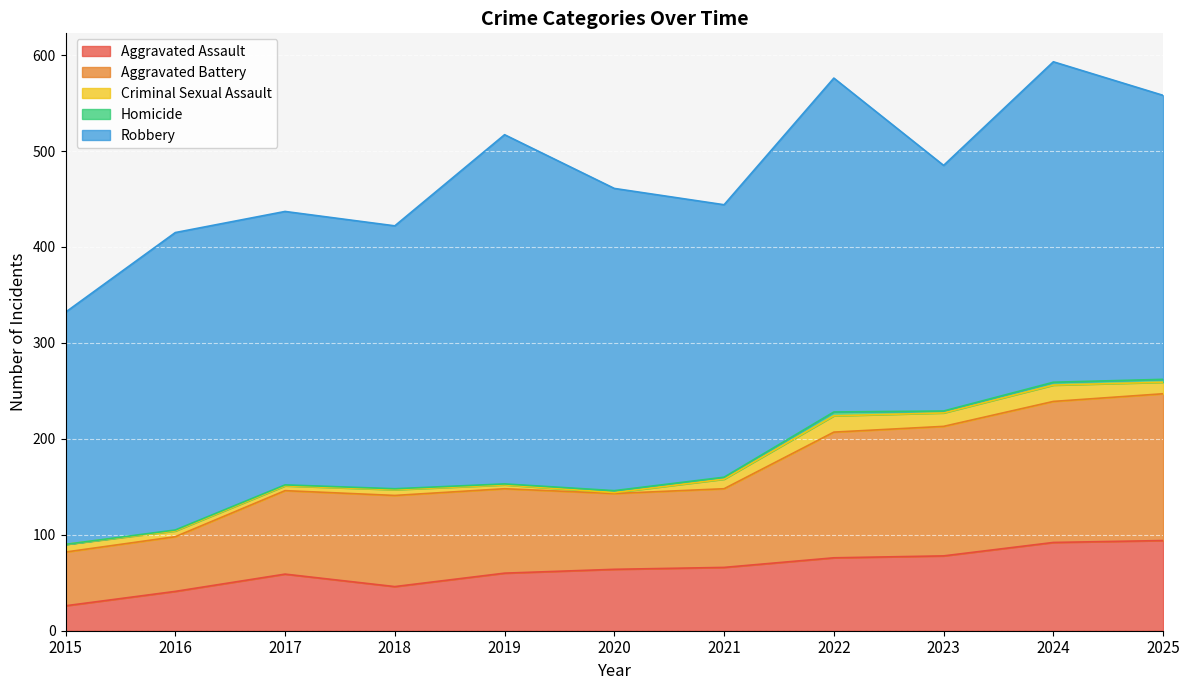

What is the difference between the second highest and minimum values in the Criminal Sexual Assault series?

16